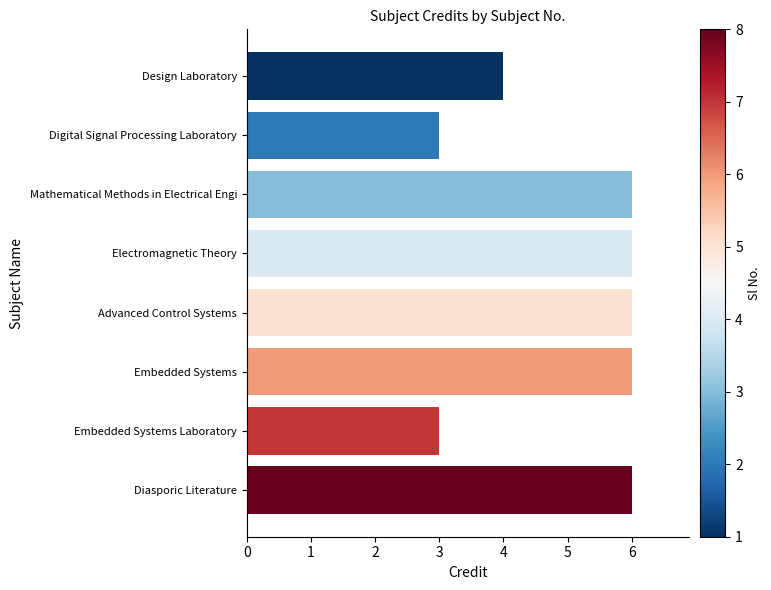

Reading top to bottom, list all the values displayed in this chart.

Design Laboratory=4	Digital Signal Processing Laboratory=3	Mathematical Methods in Electrical Engi=6	Electromagnetic Theory=6	Advanced Control Systems=6	Embedded Systems=6	Embedded Systems Laboratory=3	Diasporic Literature=6